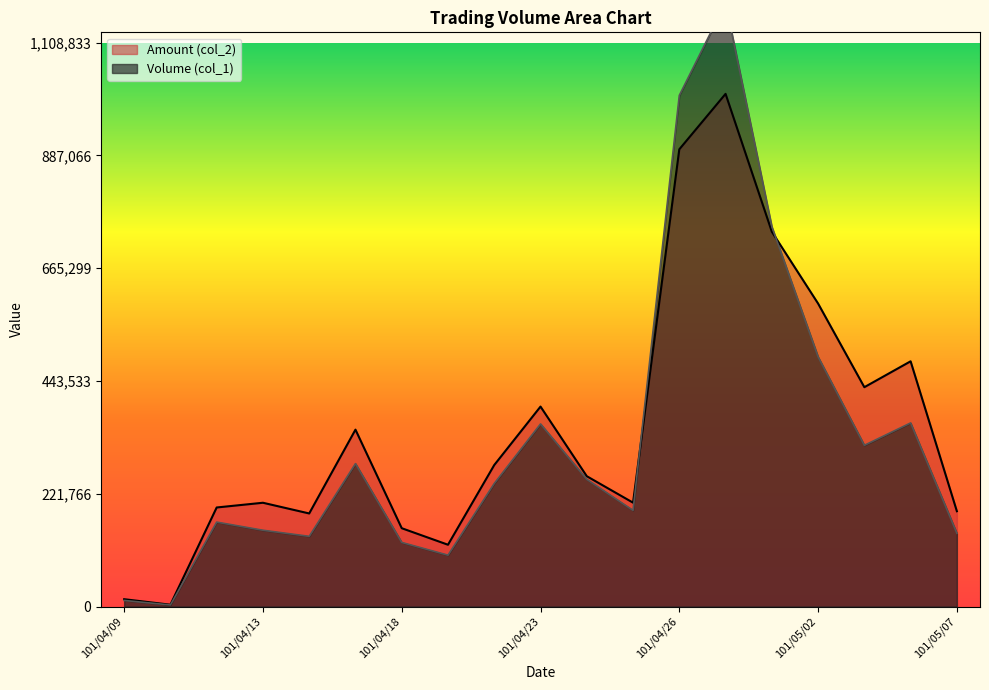

Is it true that Amount (col_2) equals 3580 at 101/04/11?

True